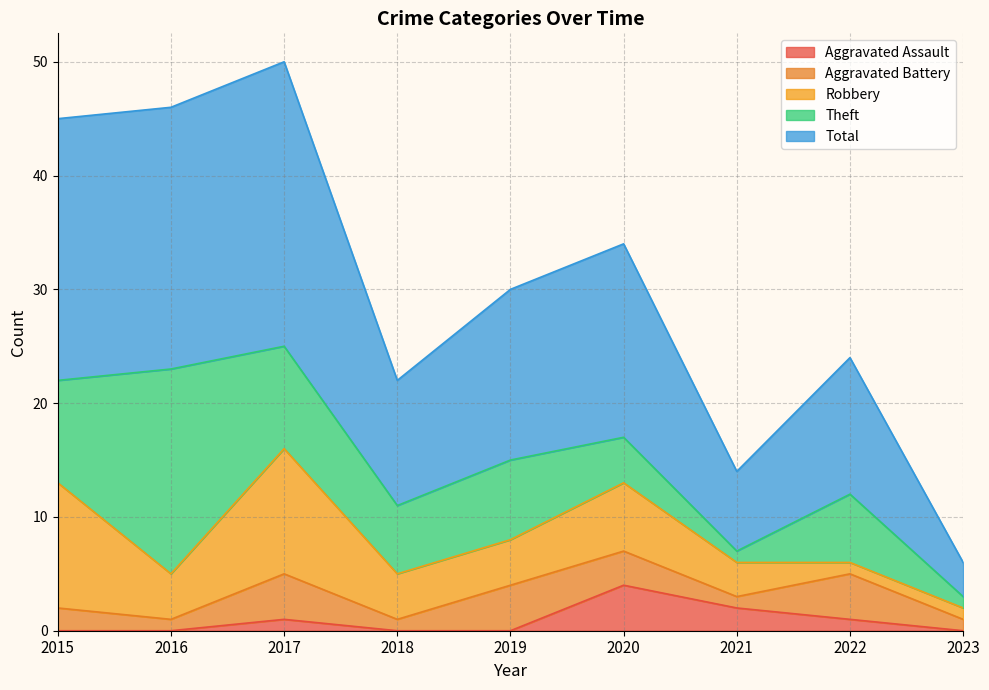

Does the chart display data point markers on the line(s)?

No